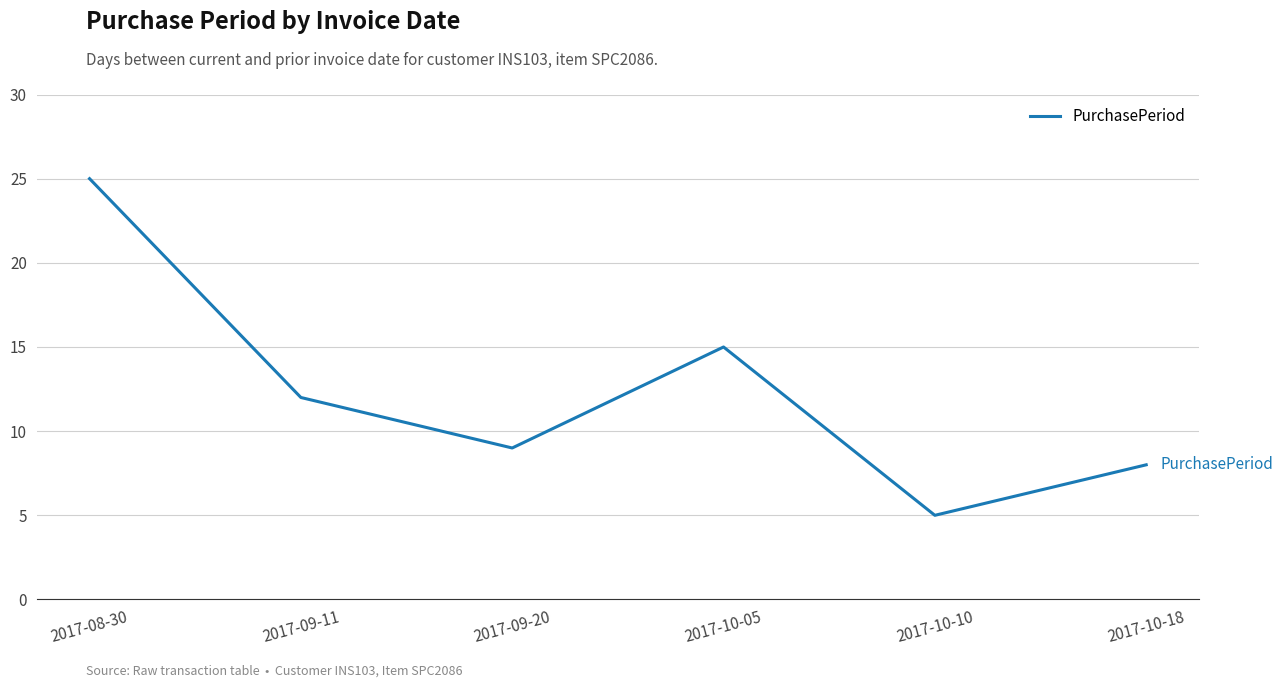

True or false: the data shows 25 at 2017-08-30.

True